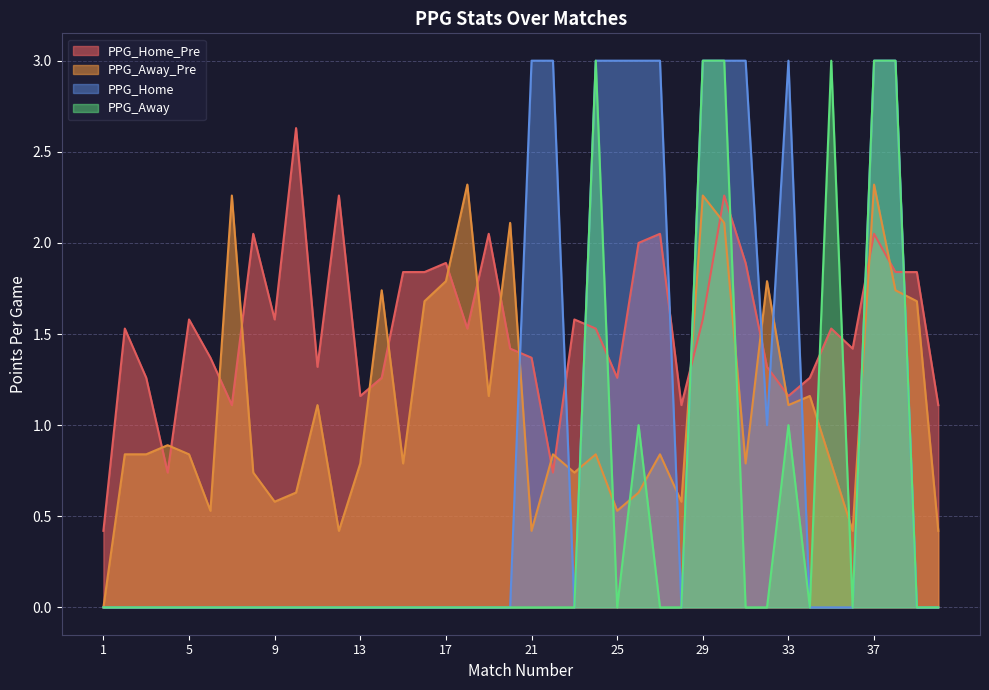

Is the value of PPG_Home_Pre at 19 greater than the value of PPG_Away_Pre at 34?

Yes